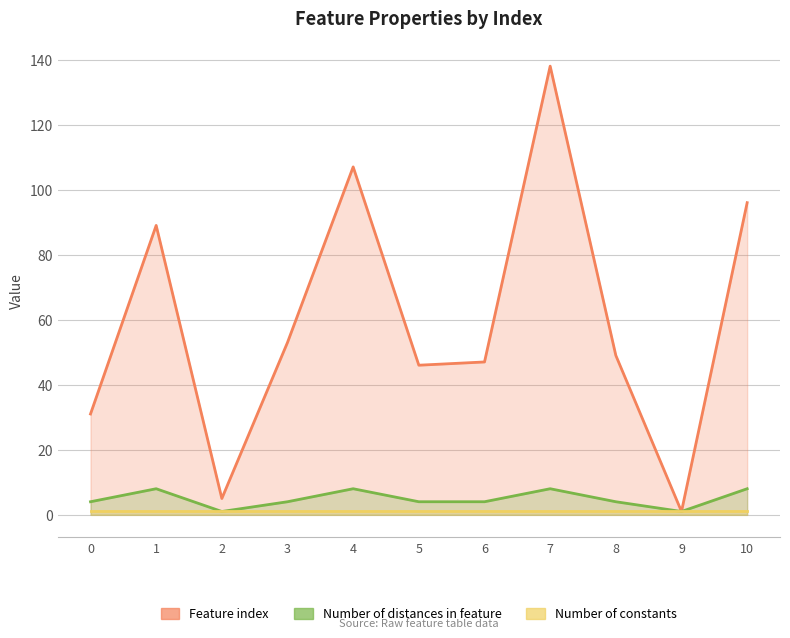

At how many categories does at least one series exceed 80?

4